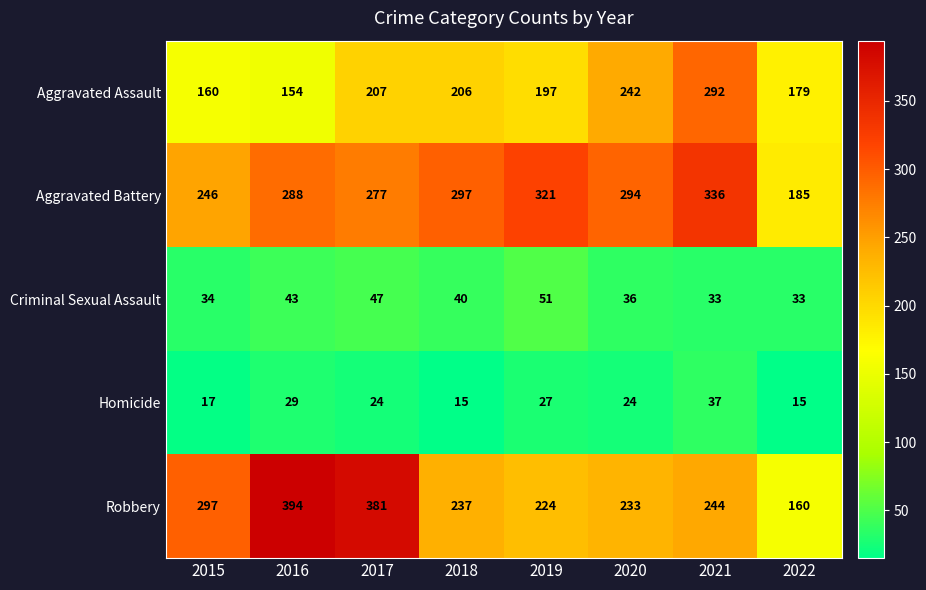

What is the spread (max minus min) of values at 2019?

294